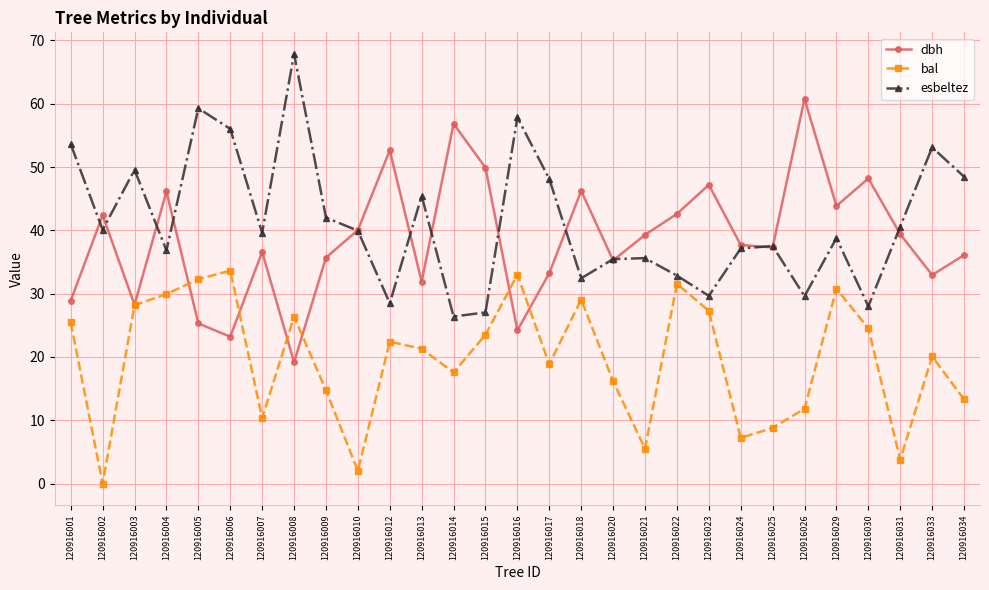

The esbeltez series shows 35.6 at 120916021. True or false?

True